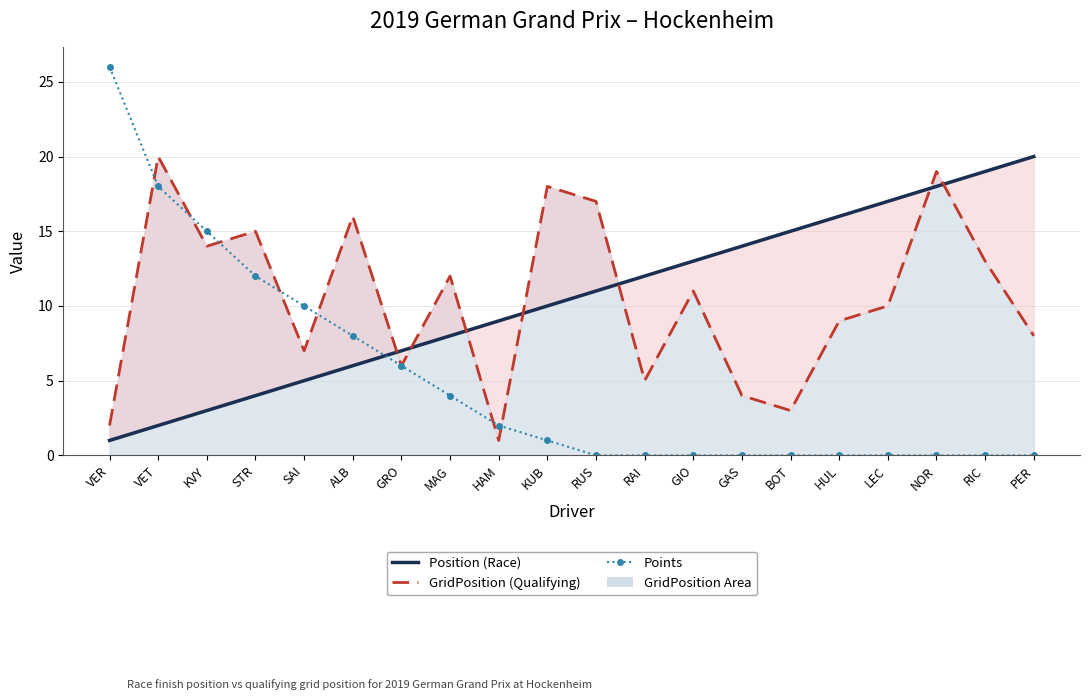

Which category has the lowest value across all series?

RUS